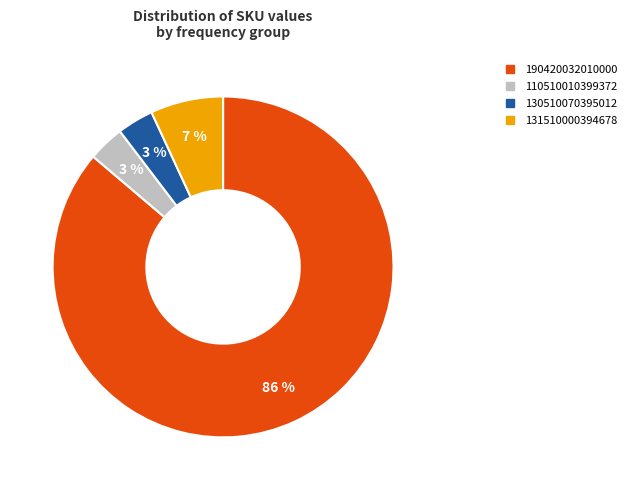

To the nearest percent, what portion does 131510000394678 represent?

7%